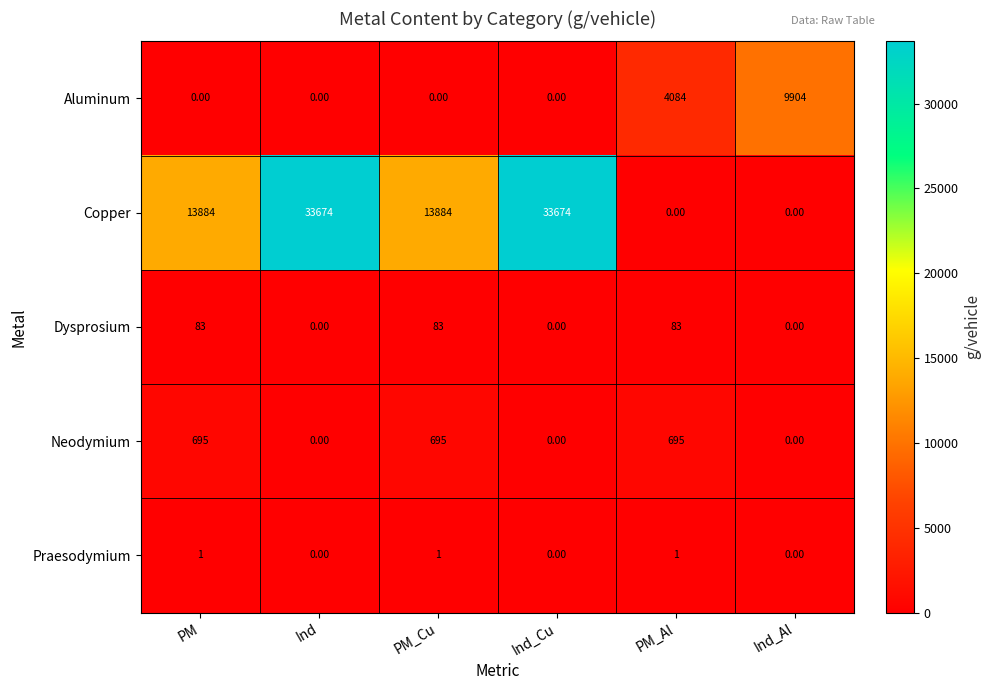

Rank the series at PM from lowest to highest value.

Aluminum, Praesodymium, Dysprosium, Neodymium, Copper